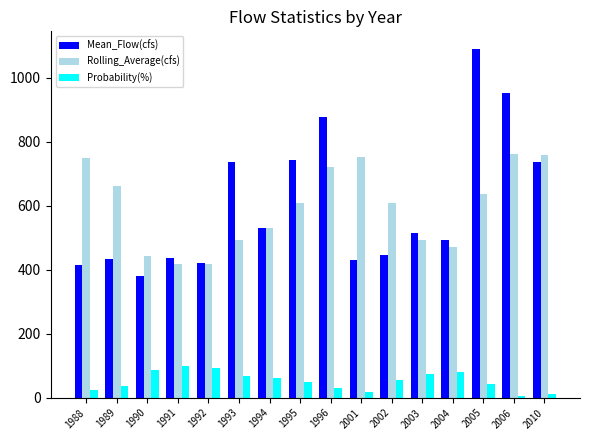

What is the value of the Probability(%) bar at the 3rd from the left?

87.5